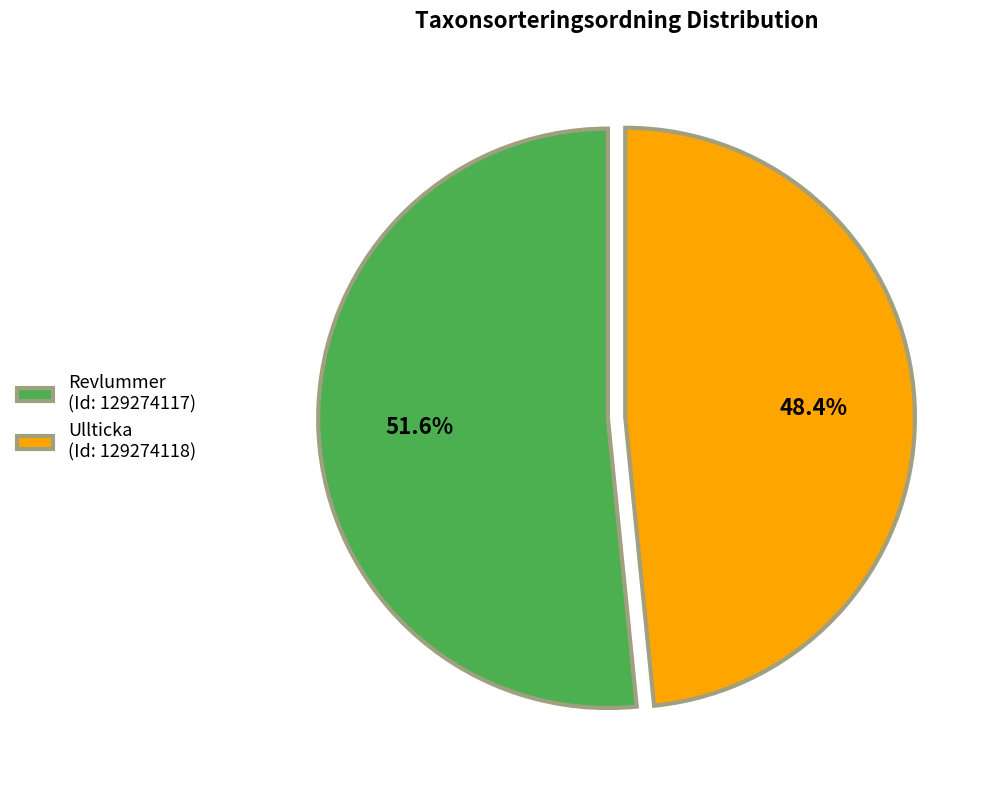

Between Revlummer (Id: 129274117) and Ullticka (Id: 129274118), which is larger?

Revlummer (Id: 129274117)